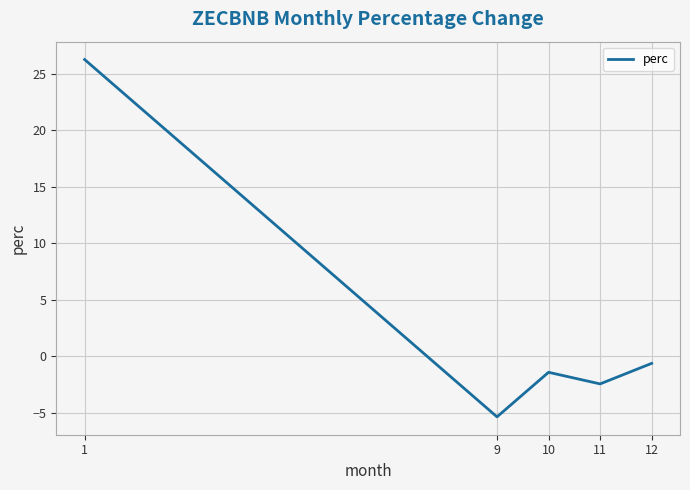

What is the difference between the second highest and minimum values?

4.7